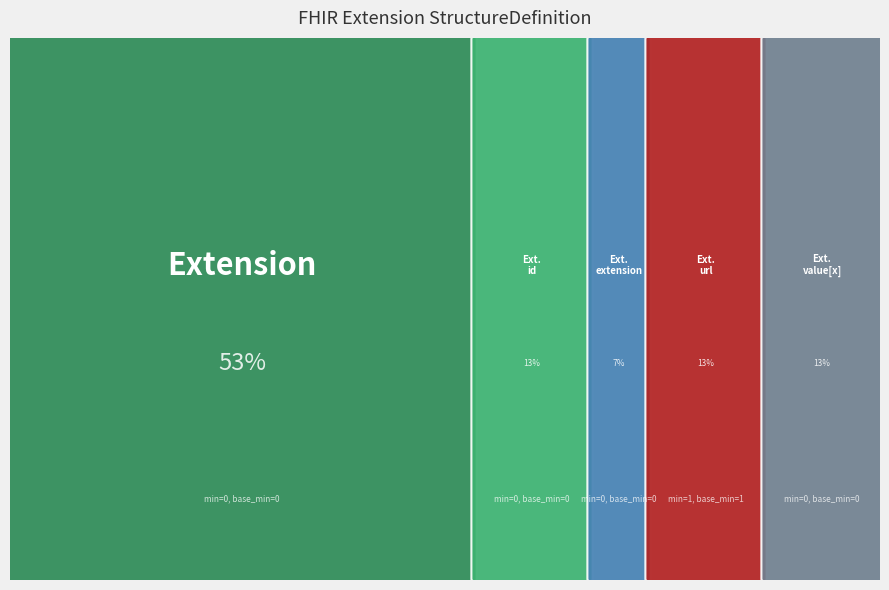

Reading left to right, what are all the values shown in this chart?

0	0	0	1	0